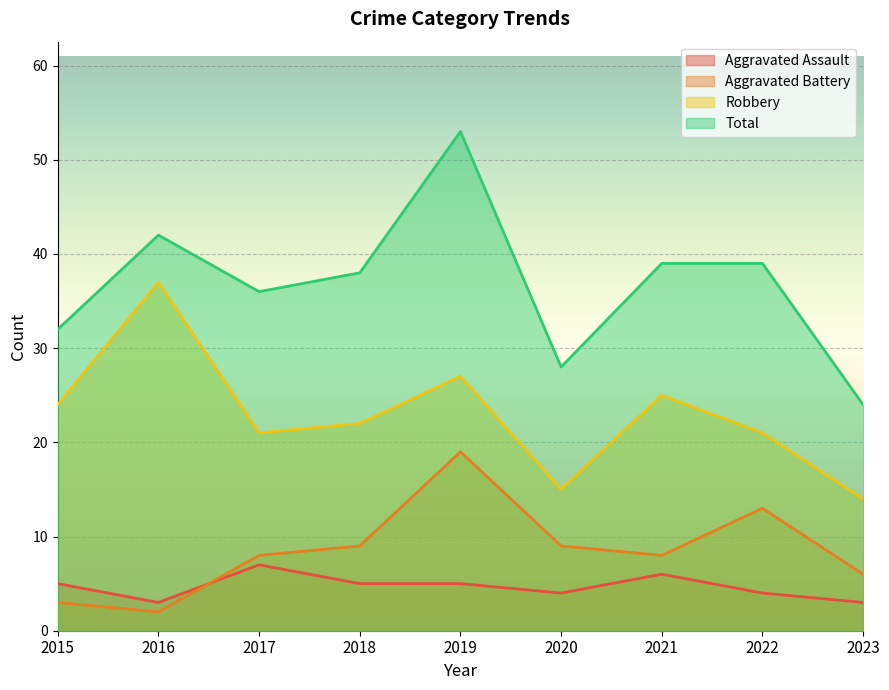

Which category has the lowest value in the Aggravated Battery series?

2016